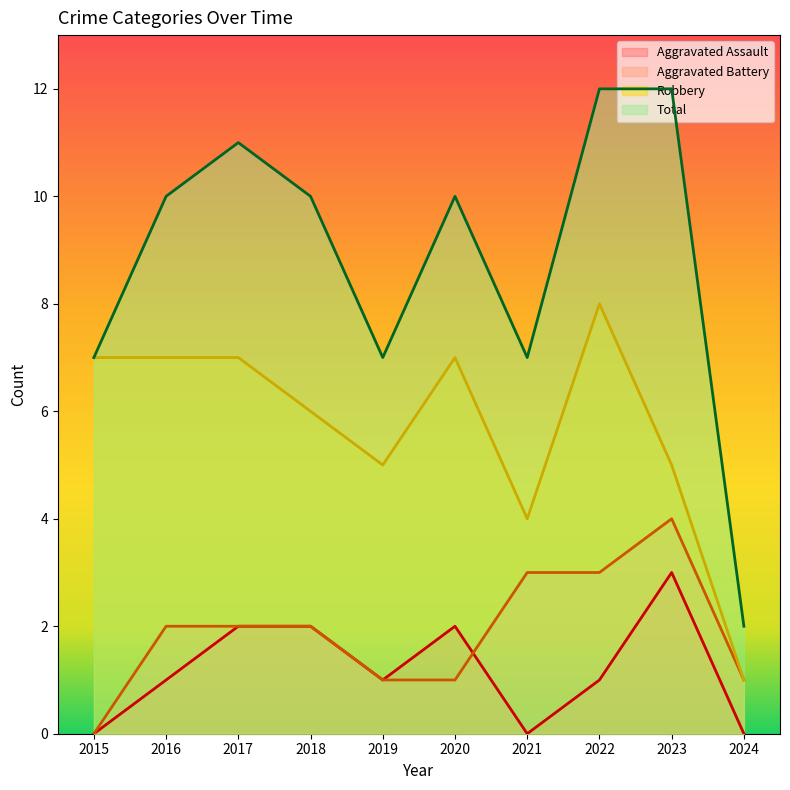

Where do Aggravated Assault and Aggravated Battery first cross each other?

2020 and 2021